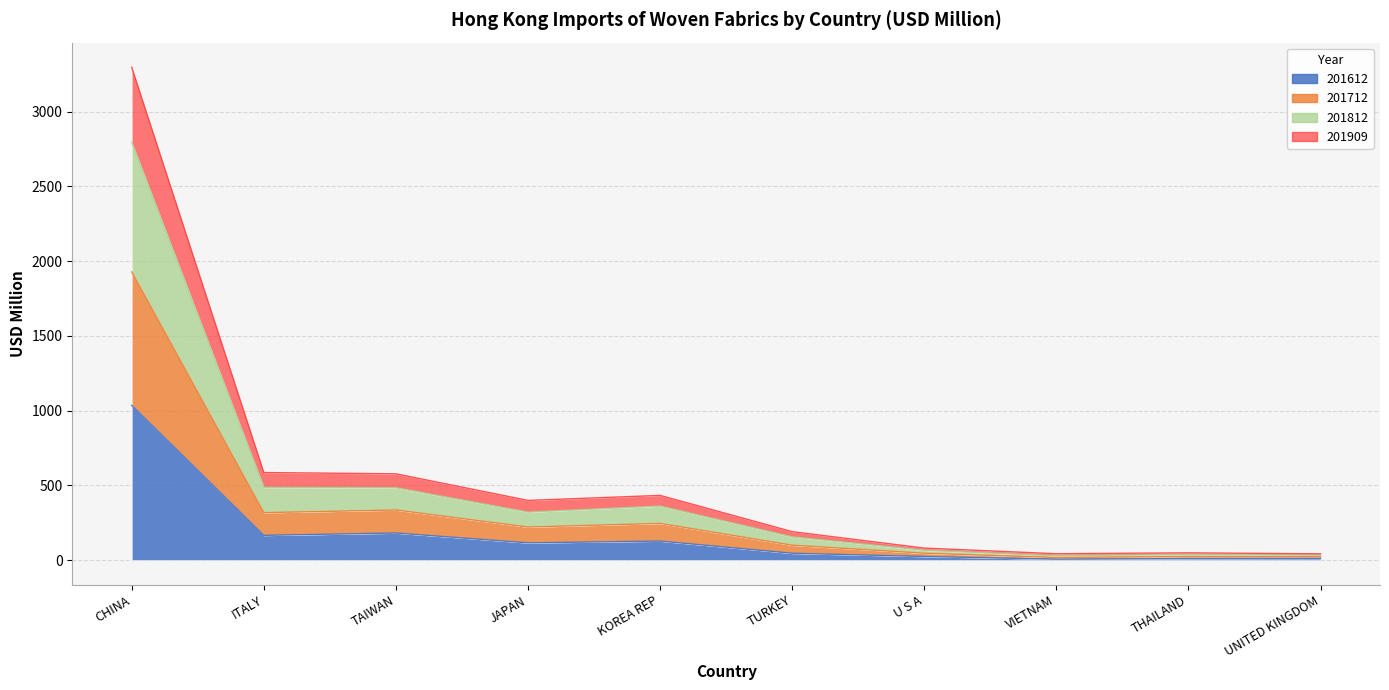

What position from the left is THAILAND?

9